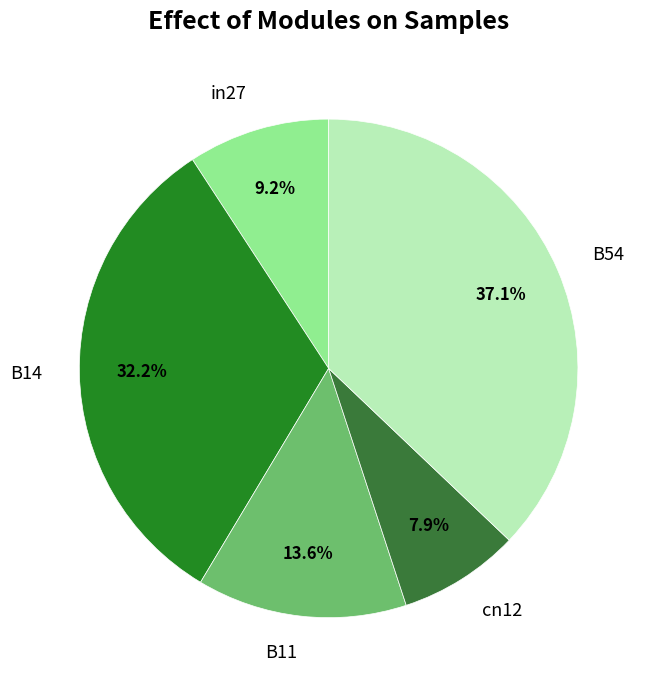

Is there any slice that represents more than half of the pie?

No